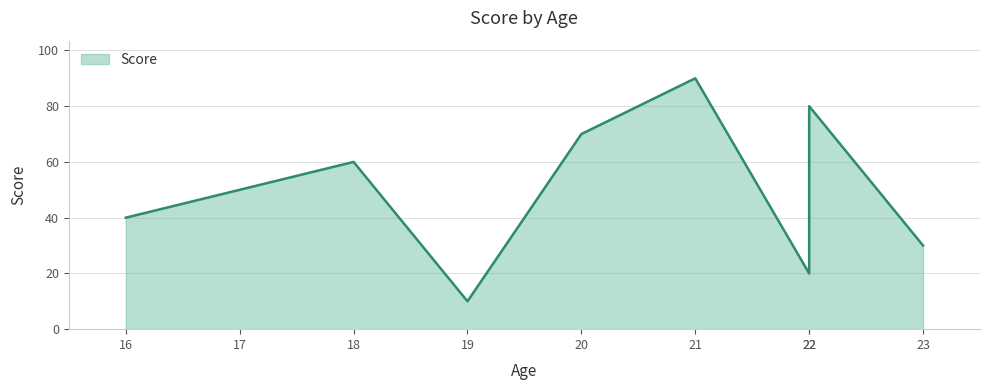

At which category does the data reach its first local peak?

18